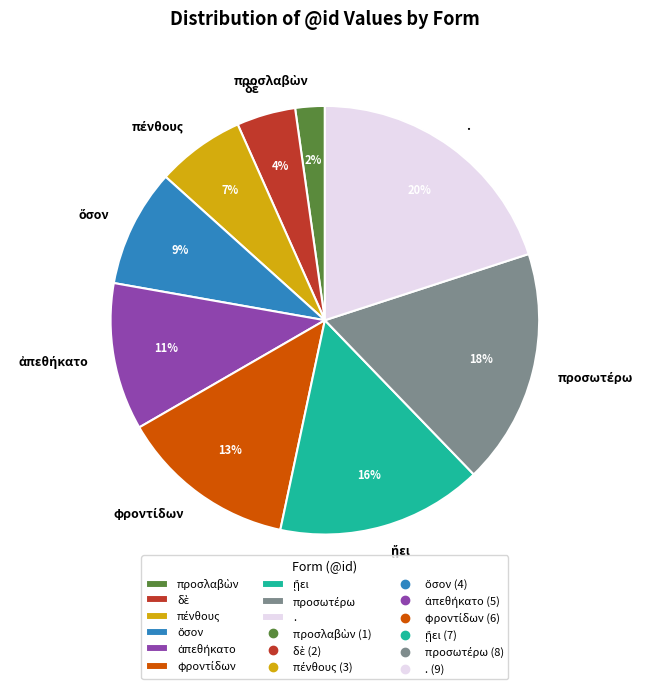

Is it true that . is 8% of the pie?

False